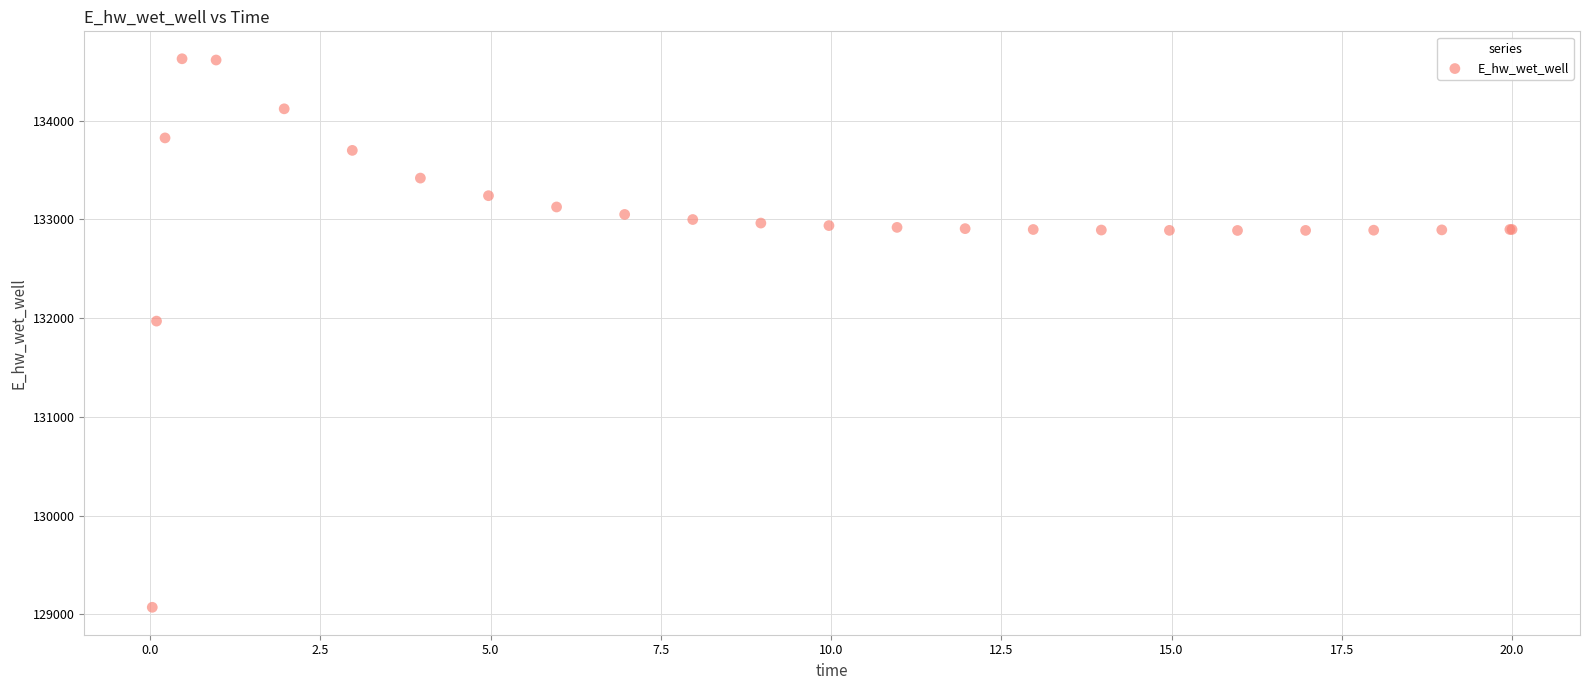

What Y value in the scatter plot is closest to 131849?

131970.0